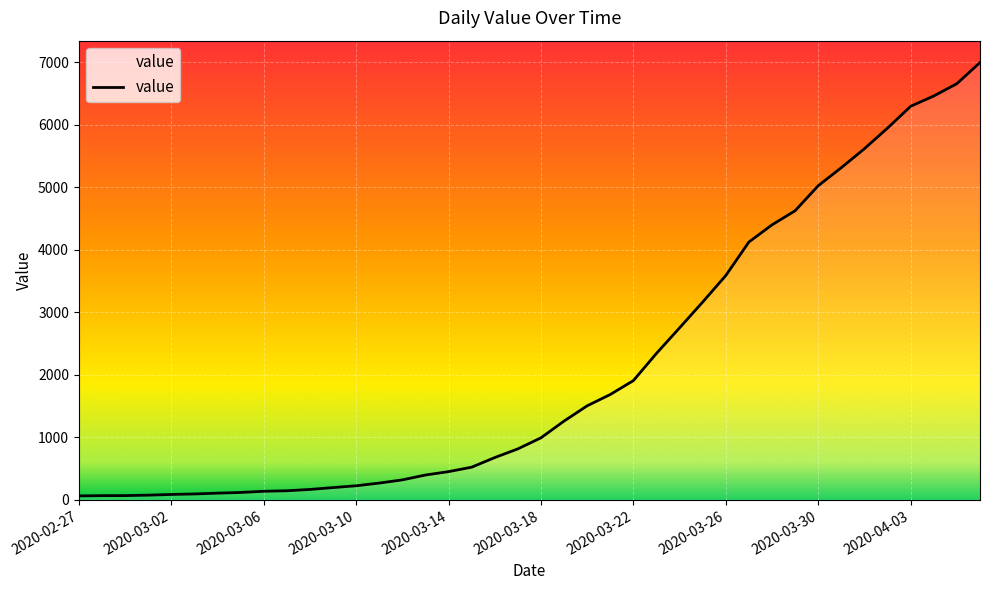

What is the greatest value displayed?

6995